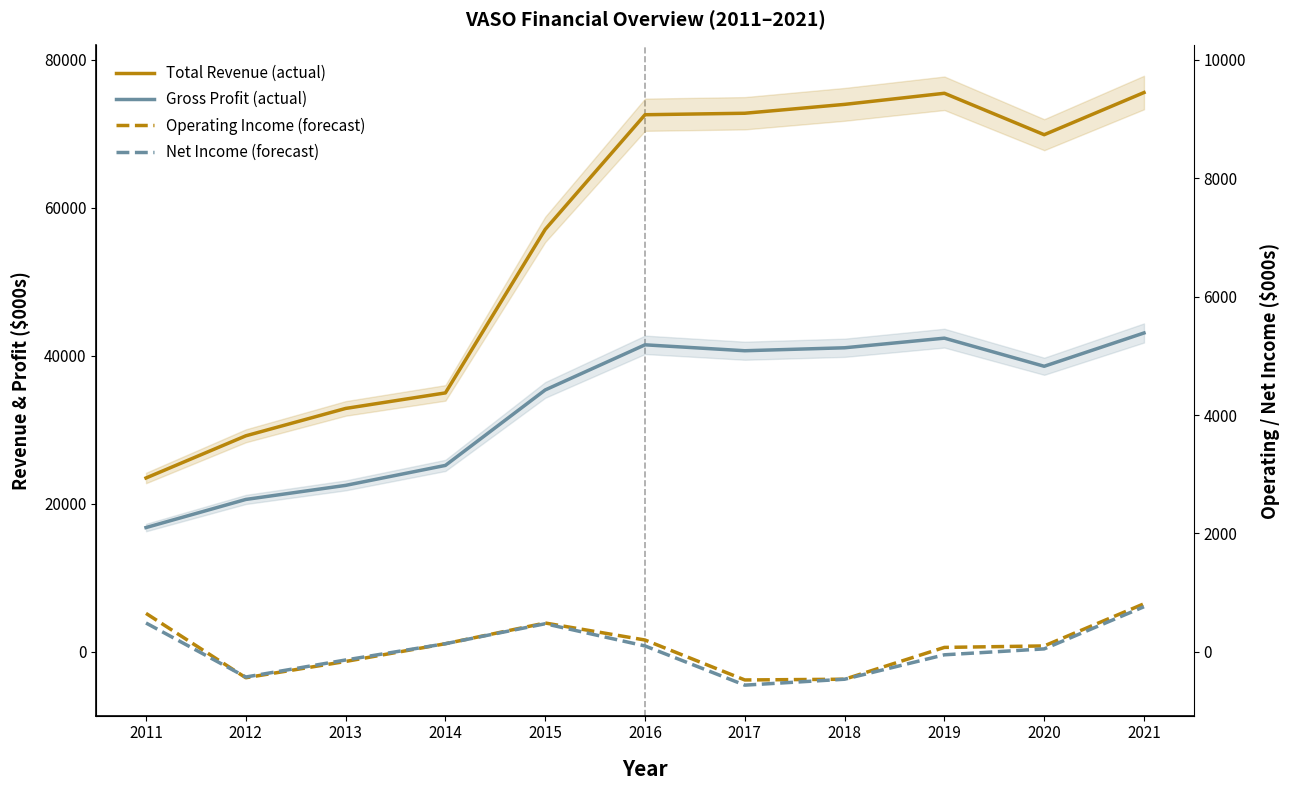

Which series has the largest total across all categories?

Total Revenue (actual)